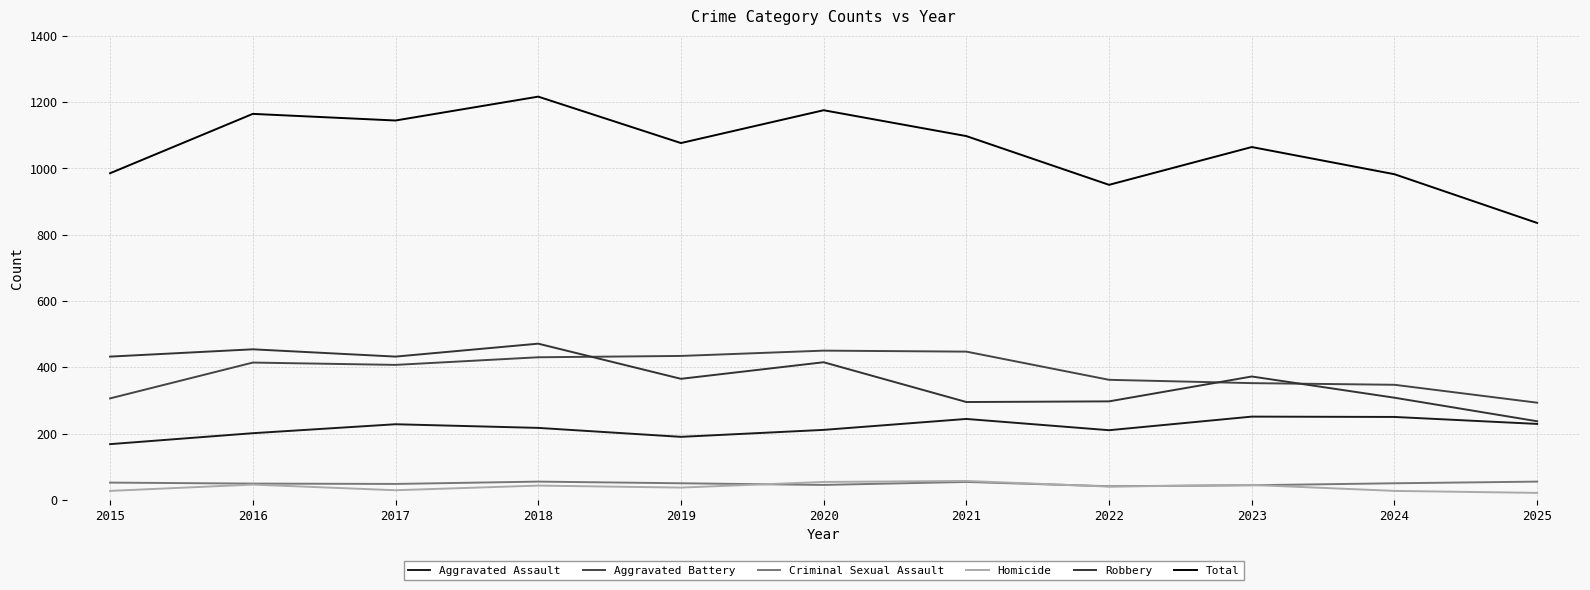

At how many categories does at least one series exceed 536?

11